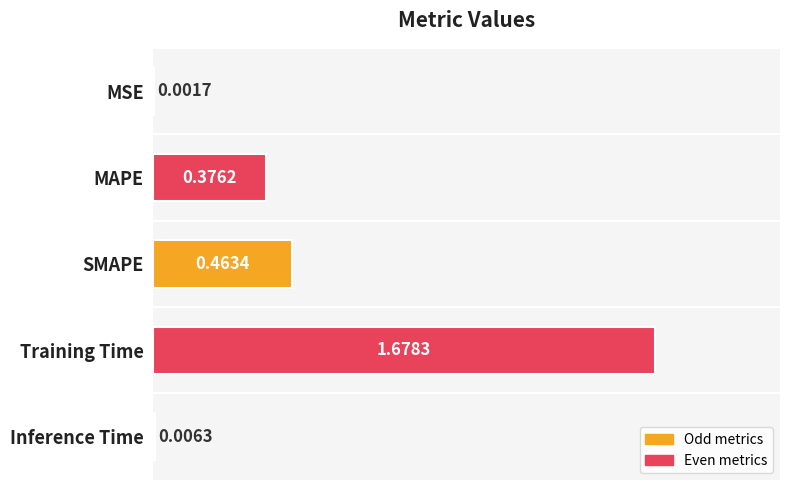

What is the sum of all values?

2.5